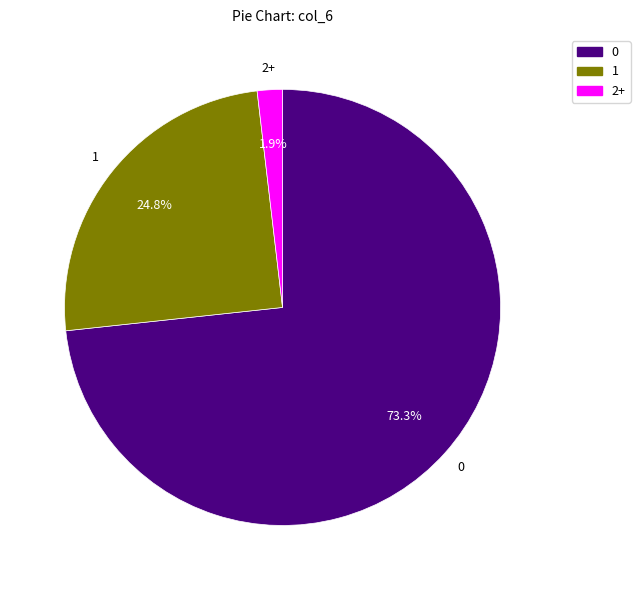

Count the number of slices in the pie.

3